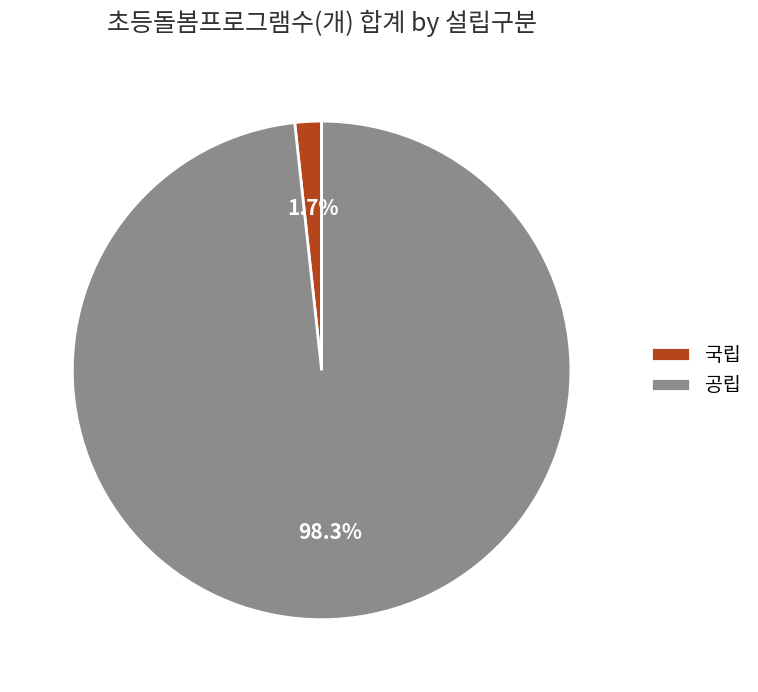

To the nearest percent, what is the difference between the 공립 and 국립 slice percentages?

97%